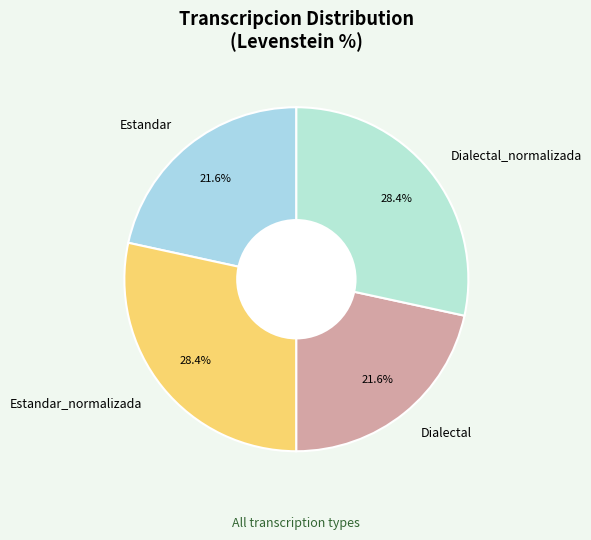

What percentage is NOT represented by Dialectal?

78.4%